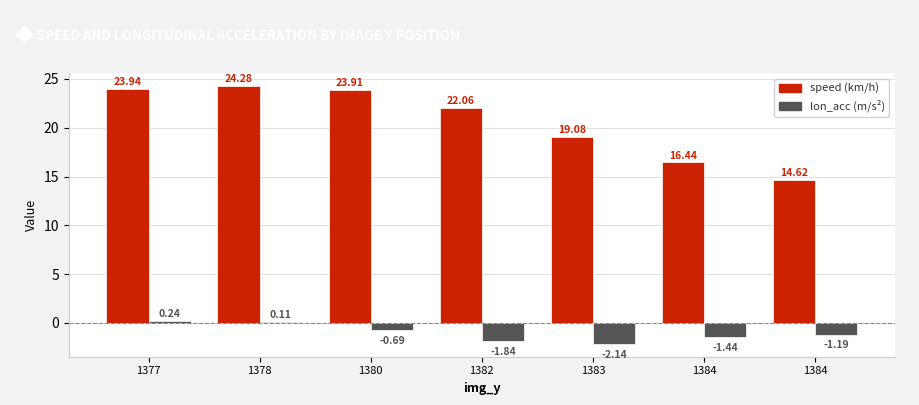

The lon_acc series shows -0.5 at 1384. True or false?

False